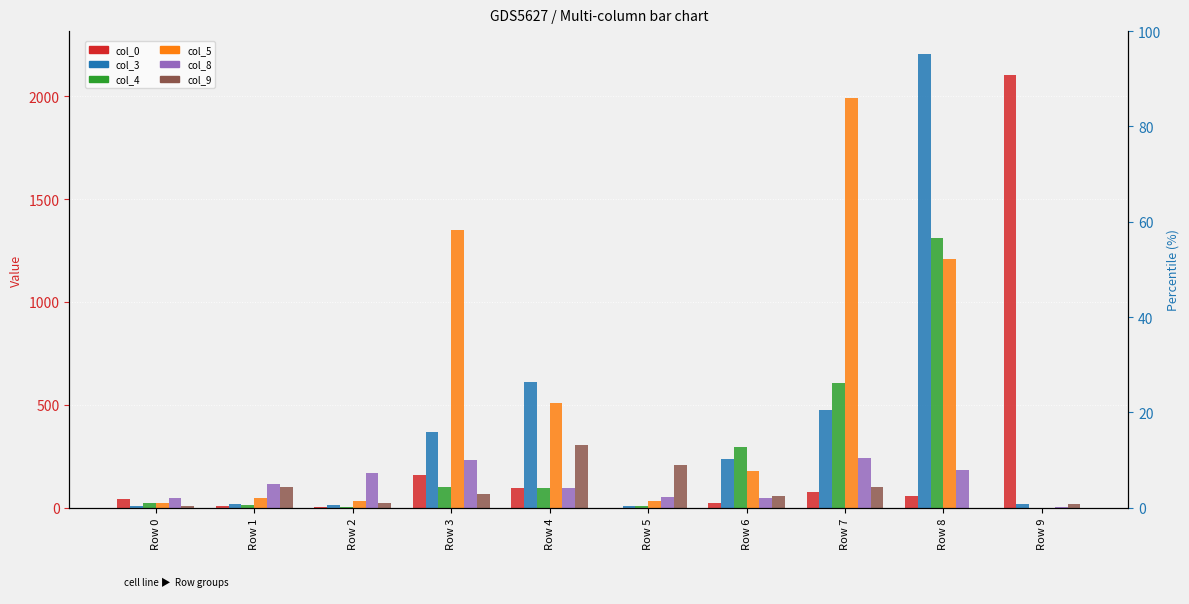

Which label corresponds to the largest value in the chart?

Row 8